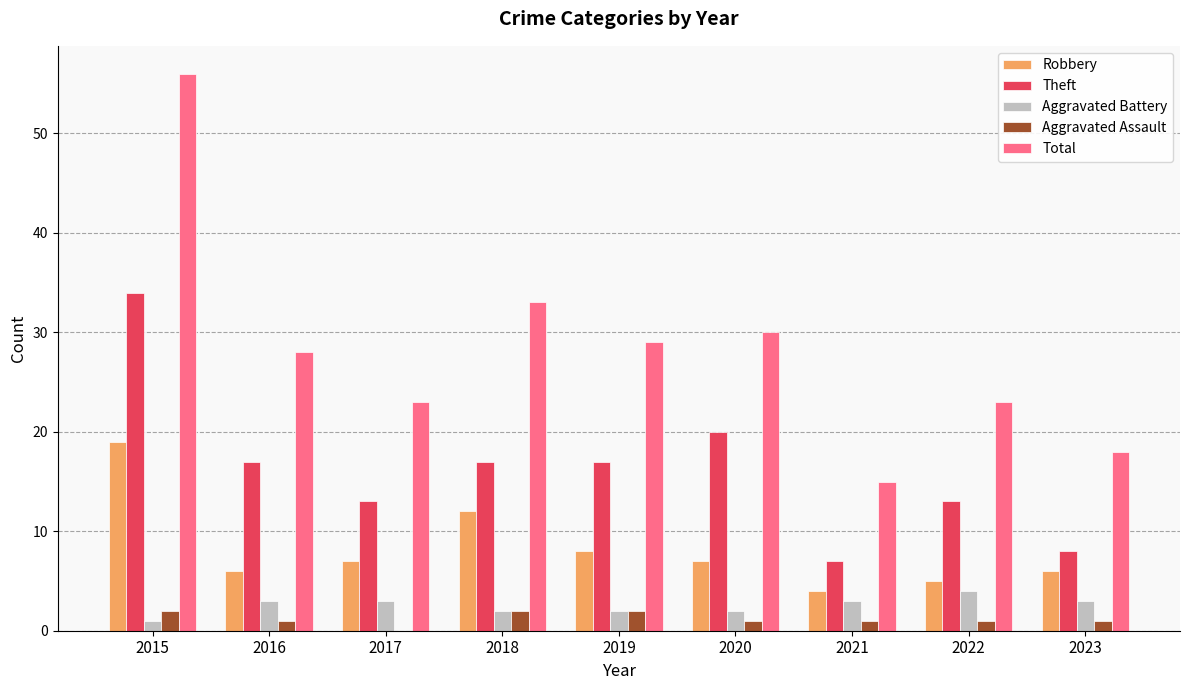

Count the number of categories in the chart.

9